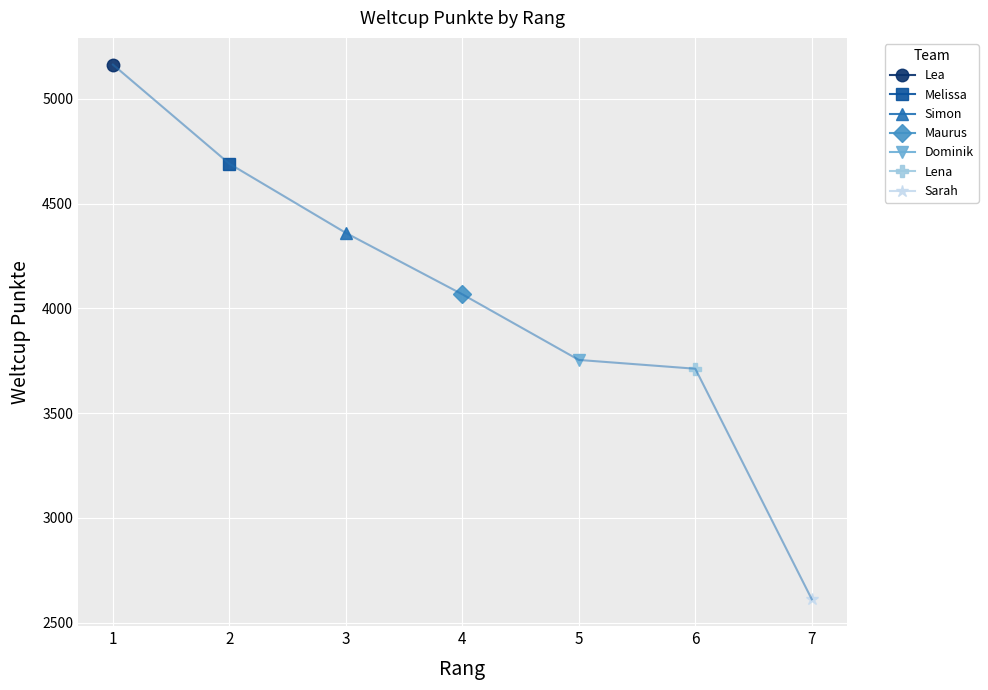

The chart shows a value of 2810 at 1. True or false?

False